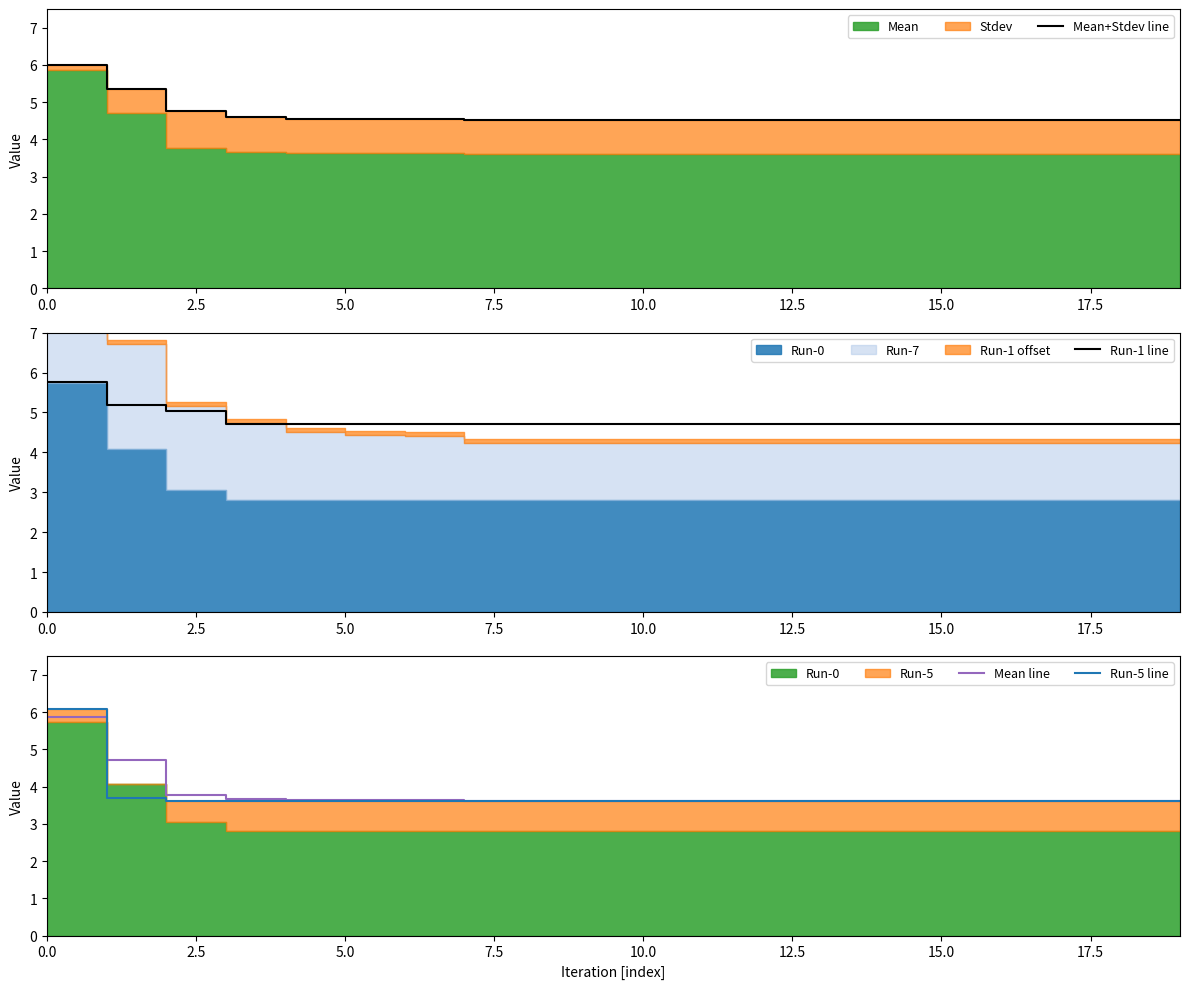

How many lines are shown in the chart?

4